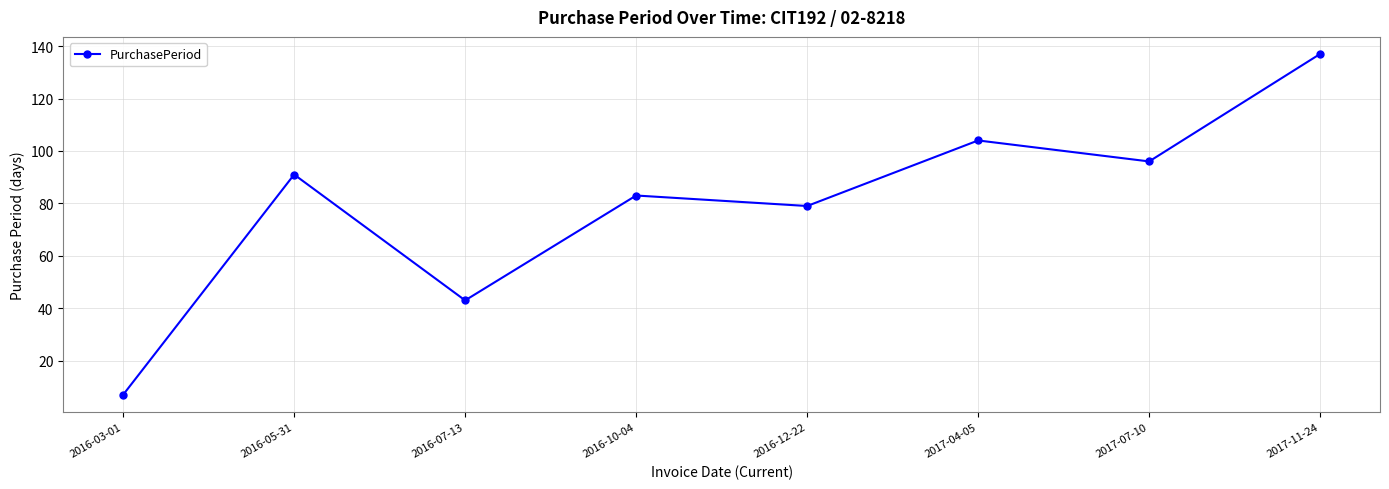

How many interior local valleys (lower than both neighbors) does the data have?

3